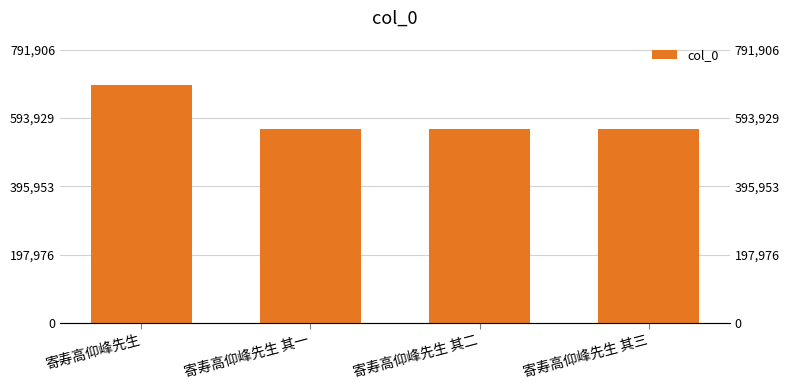

Where does the data first go above 561226?

寄寿高仰峰先生